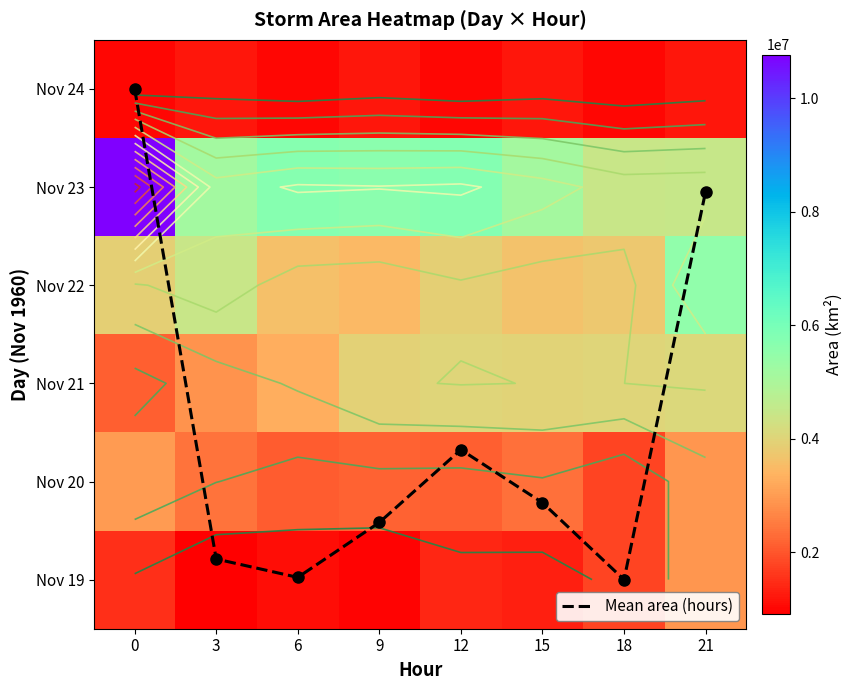

Is it true that Mean area (hours) equals -3.5 at 18?

False